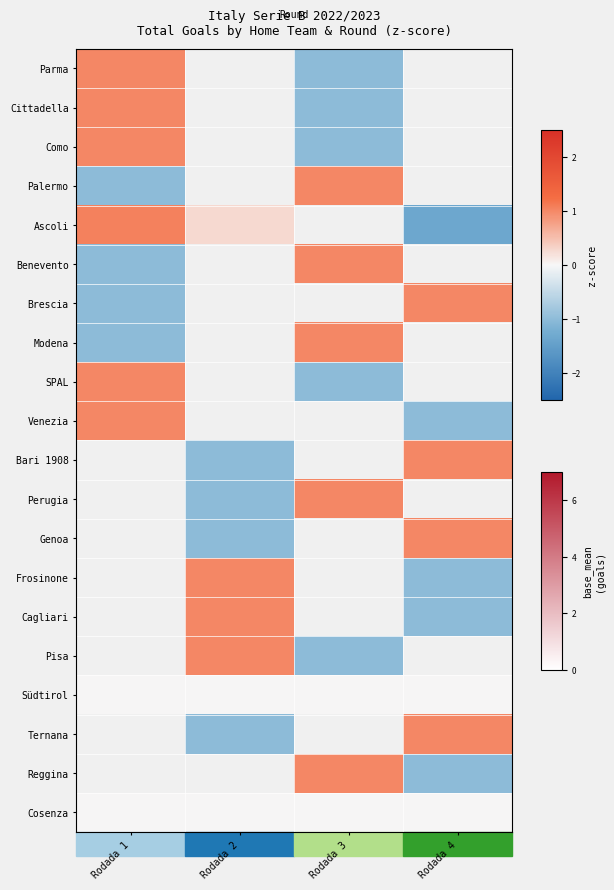

List the series in order of their peak value, highest first.

Ascoli, Parma, Cittadella, Como, Palermo, Benevento, Brescia, Modena, SPAL, Venezia, Bari 1908, Perugia, Genoa, Frosinone, Cagliari, Pisa, Südtirol, Ternana, Reggina, Cosenza